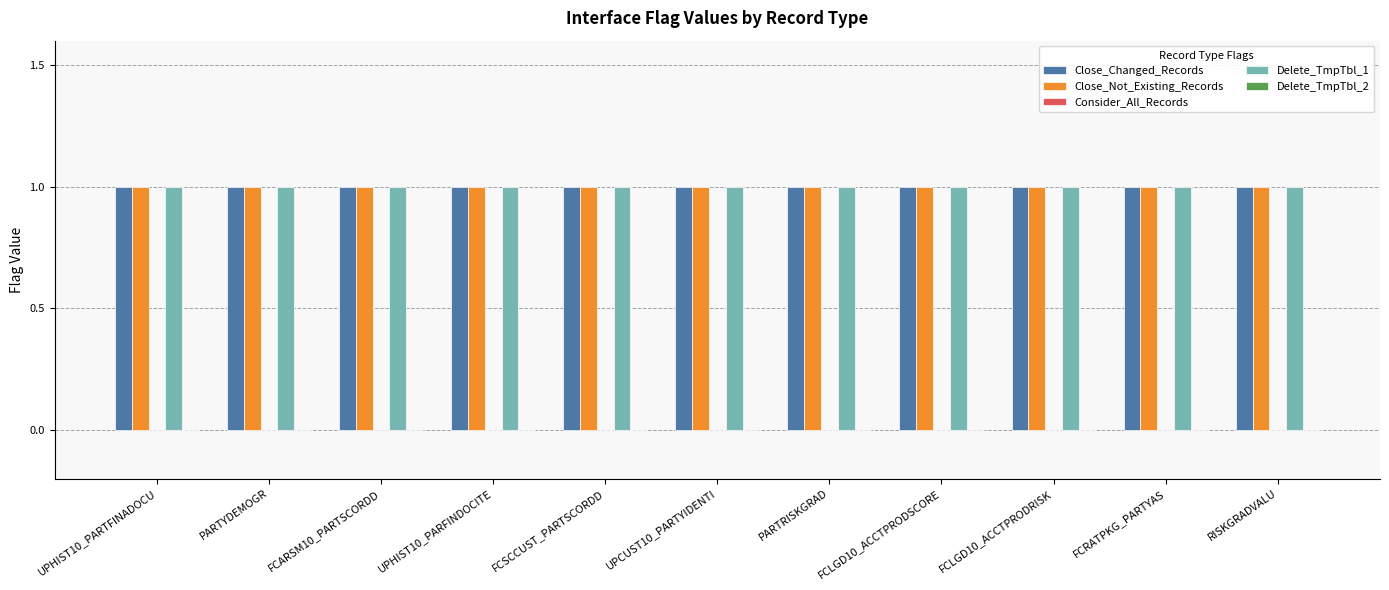

The value of Delete_TmpTbl_2 at RISKGRADVALU is 0. True or false?

True